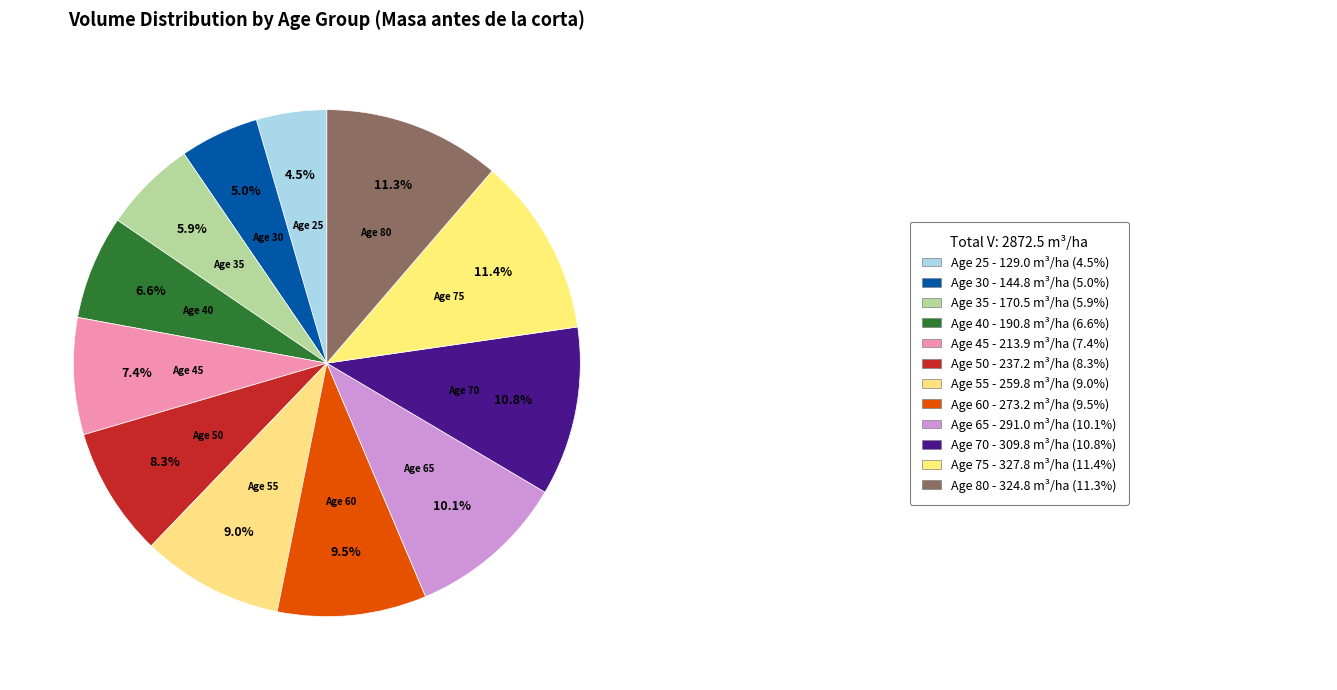

What is the ratio of the value at Age 60 to the value at Age 30?

1.9